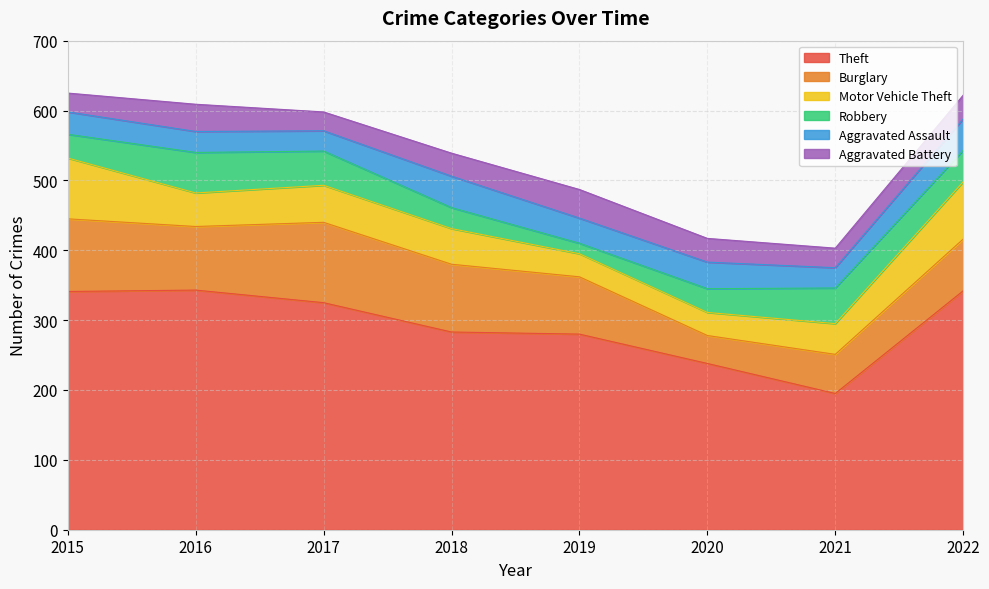

Which series changed the most between 2015 and 2021?

Theft